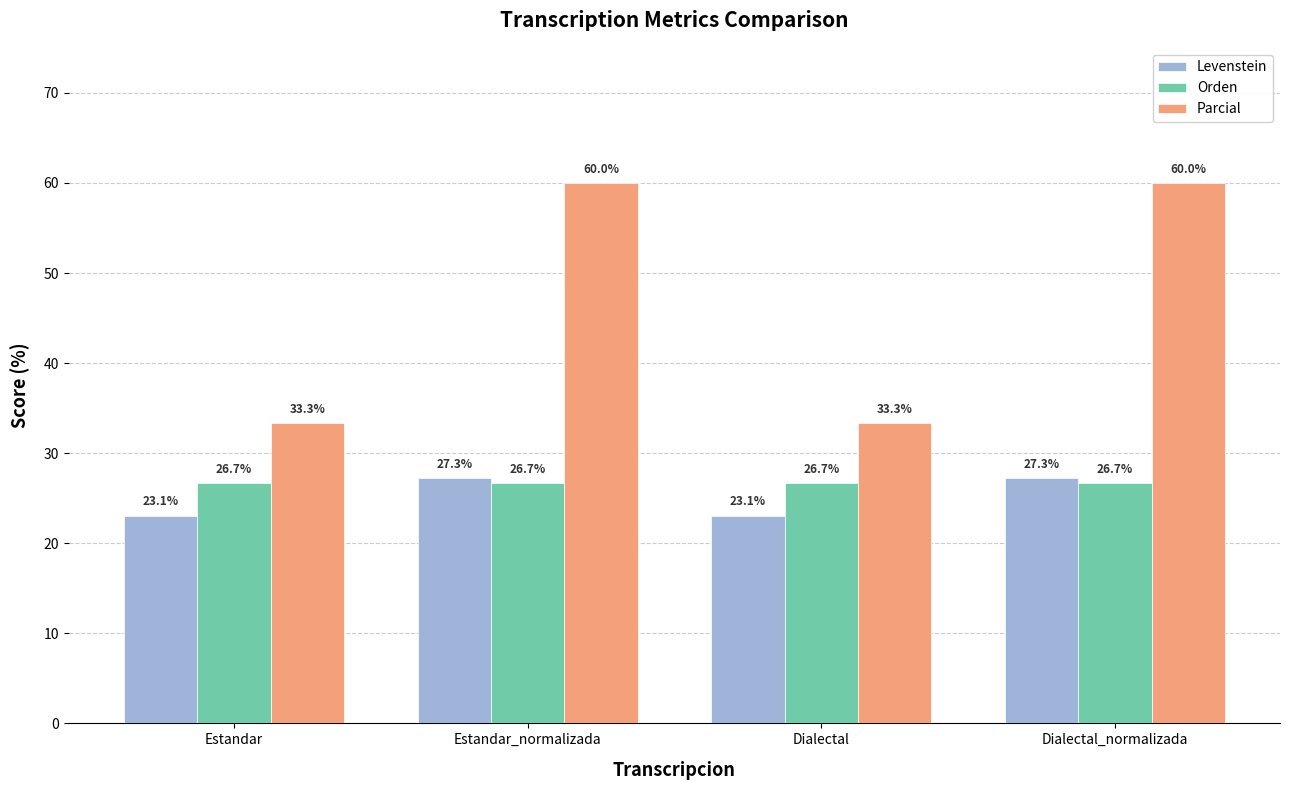

Reading left to right, list all the values displayed in this chart.

Levenstein: 23.1	27.3	23.1	27.3
Orden: 26.7	26.7	26.7	26.7
Parcial: 33.3	60.0	33.3	60.0